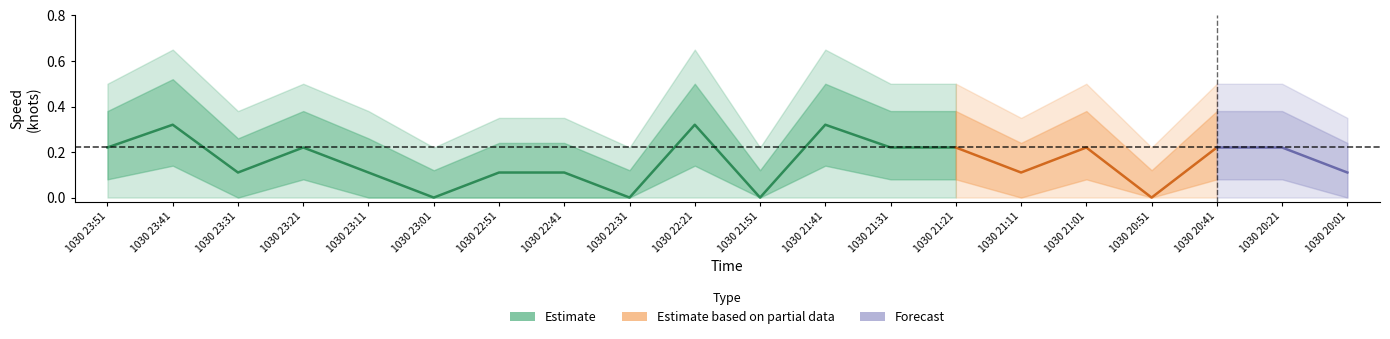

True or false: 速度_lower1 and 速度_lower2 intersect in this chart.

False